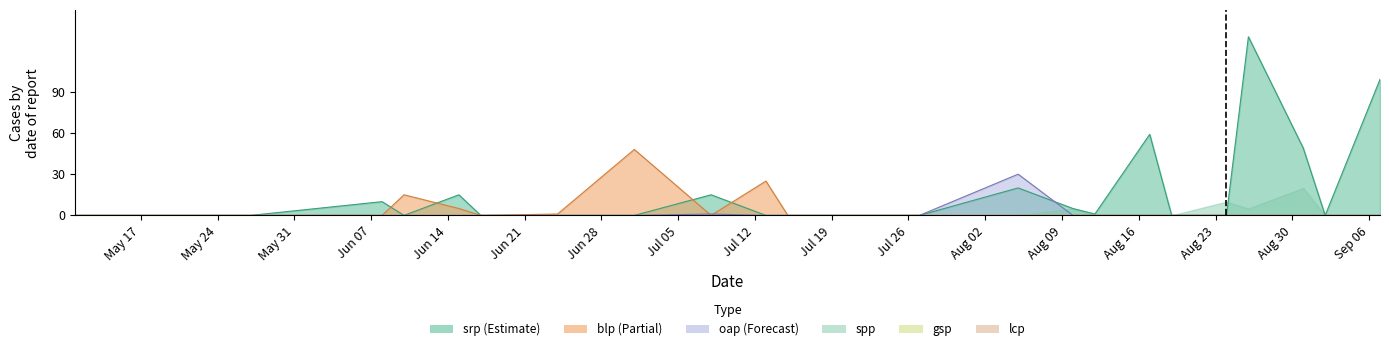

Does the chart have visible grid lines?

No